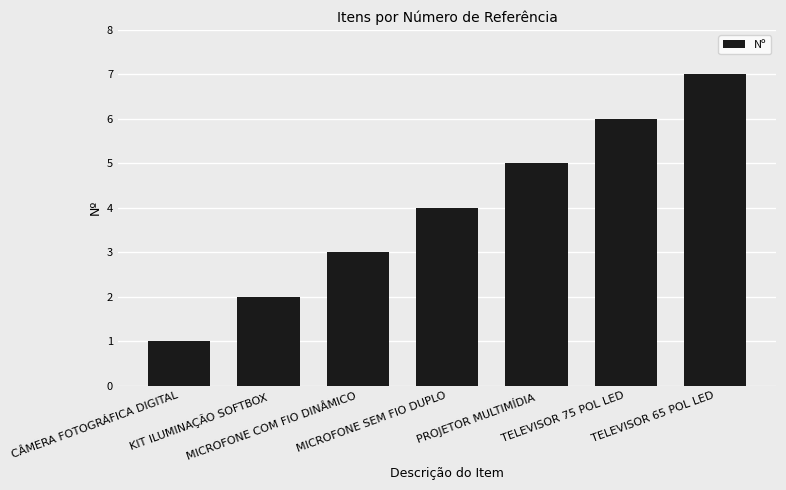

At which label is the value closest to 4?

MICROFONE SEM FIO DUPLO